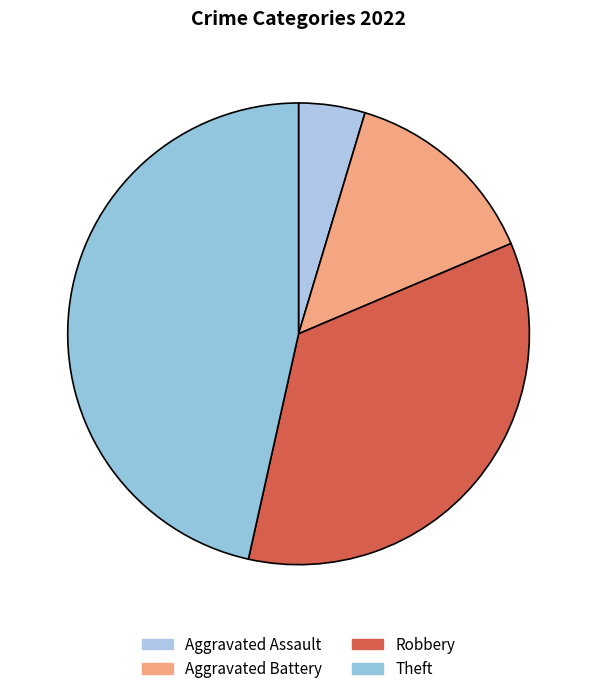

Is Theft the majority of the pie?

No